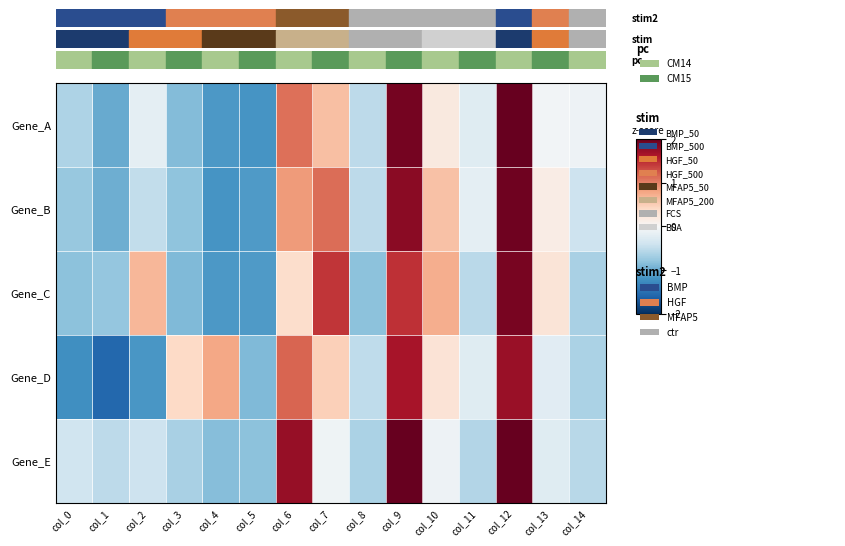

What is the greatest value displayed?

2.1